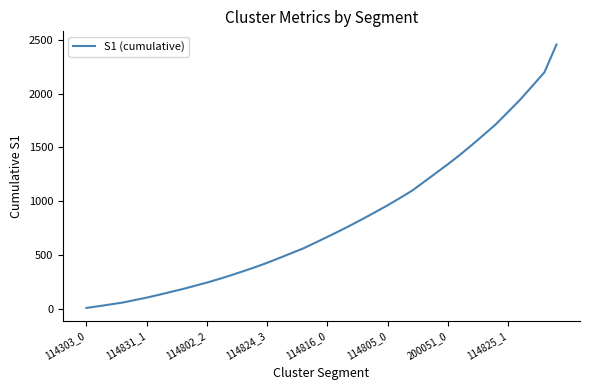

What is the greatest value displayed?

2456